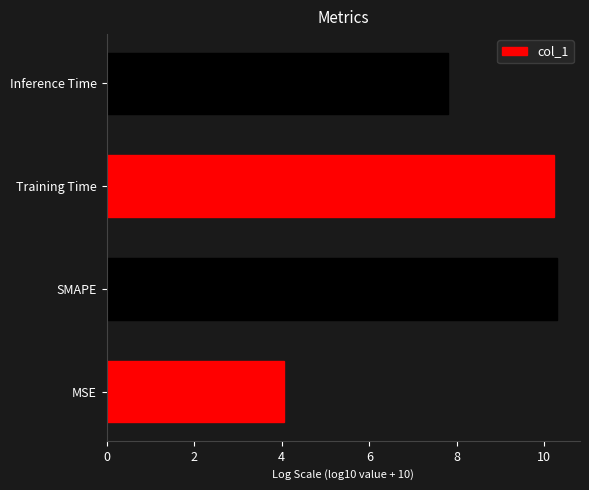

True or false: the data shows 7.8 at Inference Time.

True